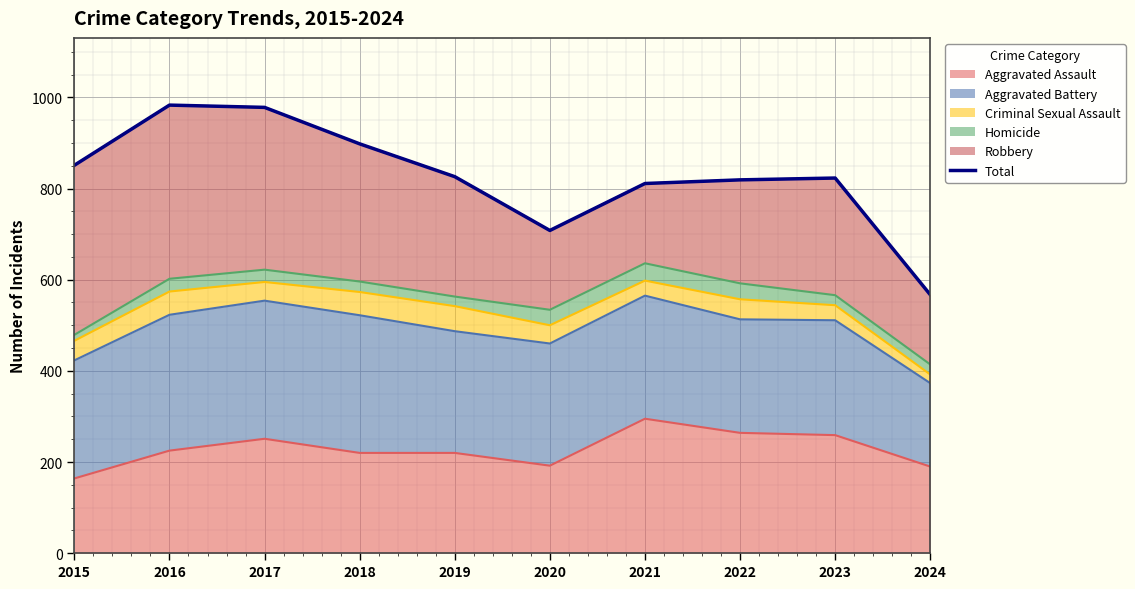

Rank the categories by value from lowest to highest.

2024, 2020, 2021, 2022, 2023, 2019, 2015, 2018, 2017, 2016